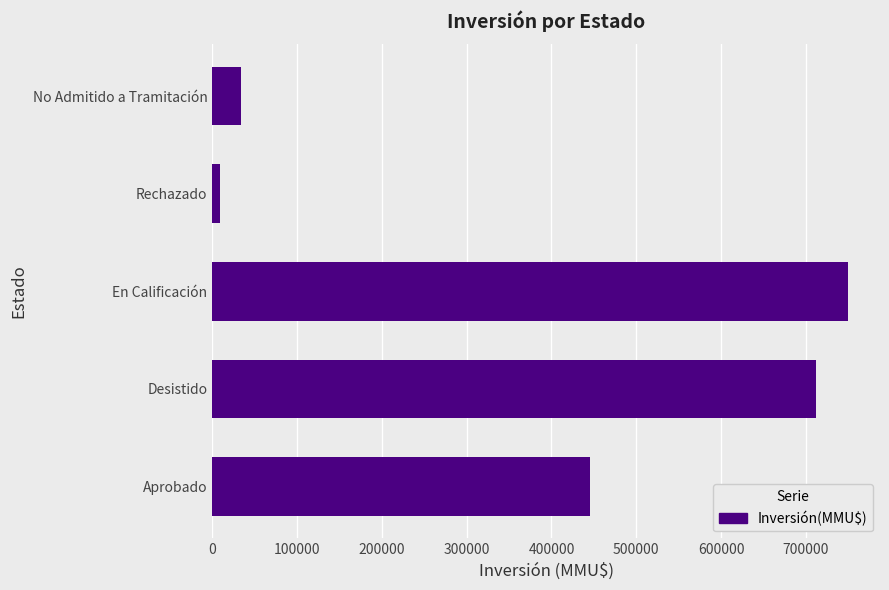

How many series are shown in this chart?

1